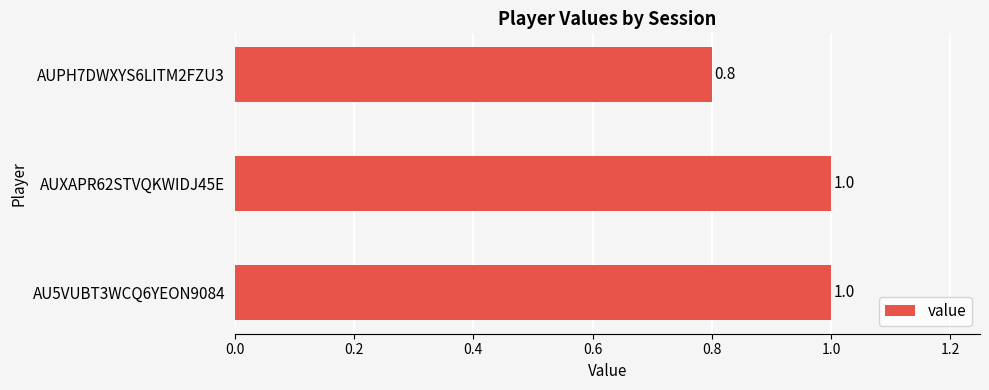

What is the sum of all values?

2.8